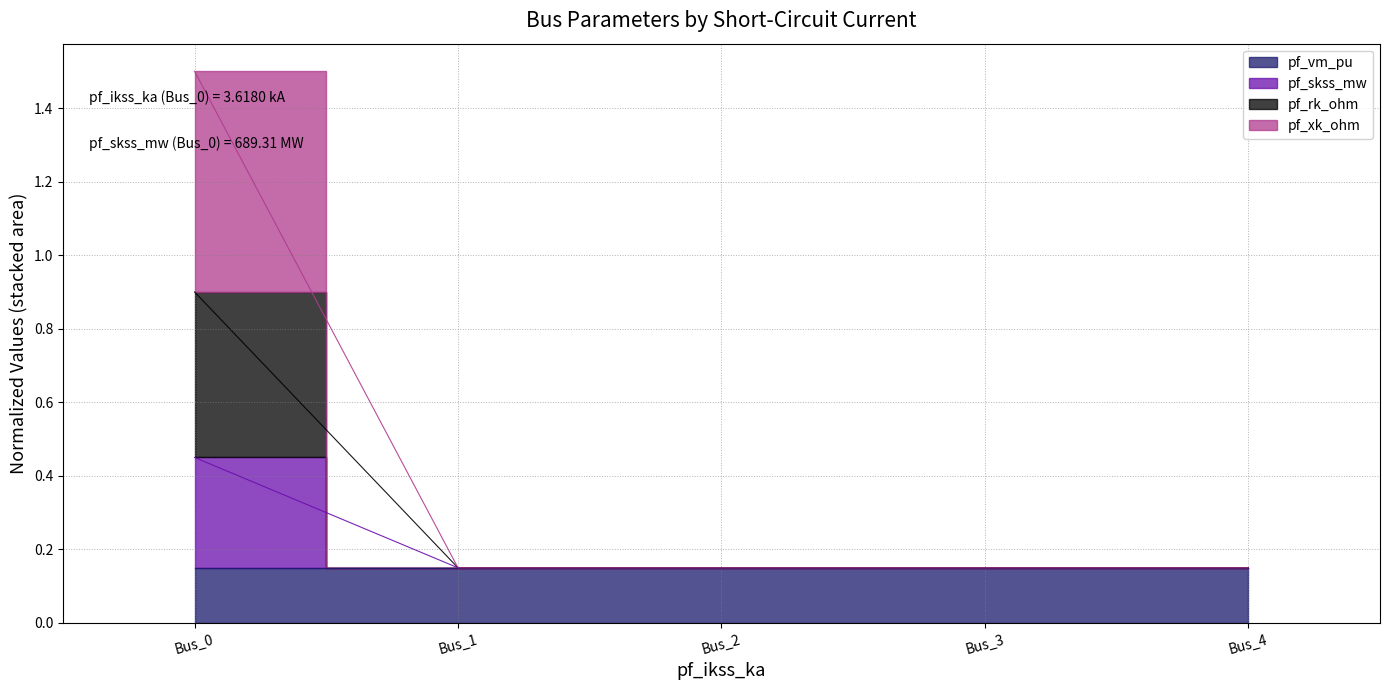

Which series changed the most between Bus_1 and Bus_3?

pf_vm_pu